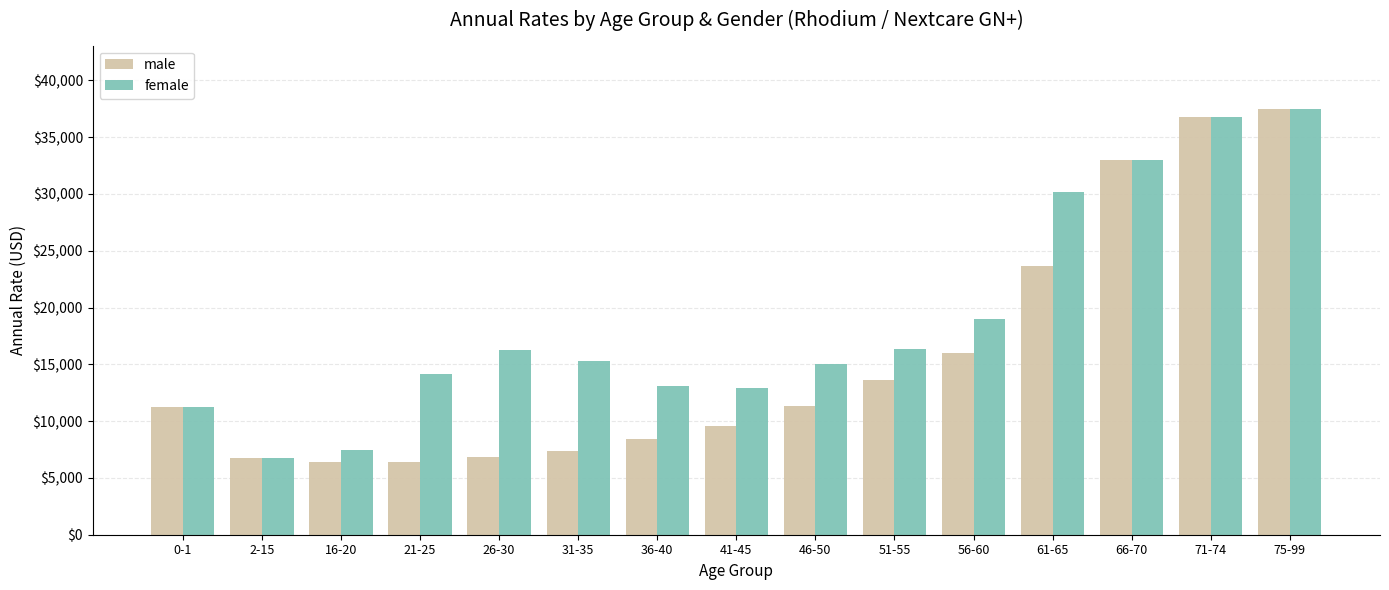

How many data points in female are less than 15312?

7